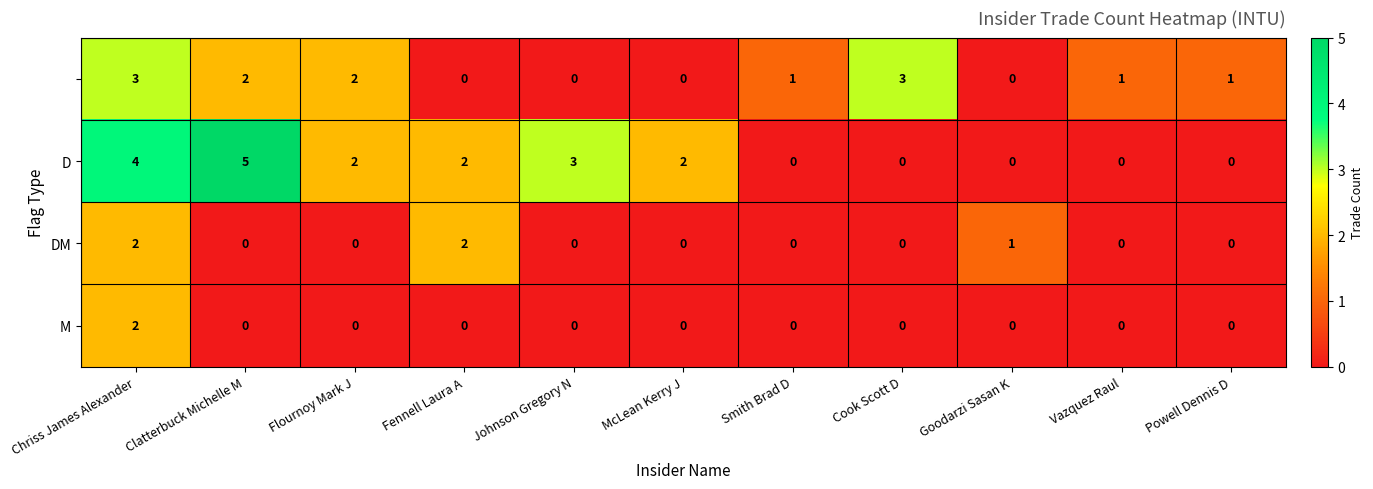

At which category is the sum across all series the highest?

Chriss James Alexander